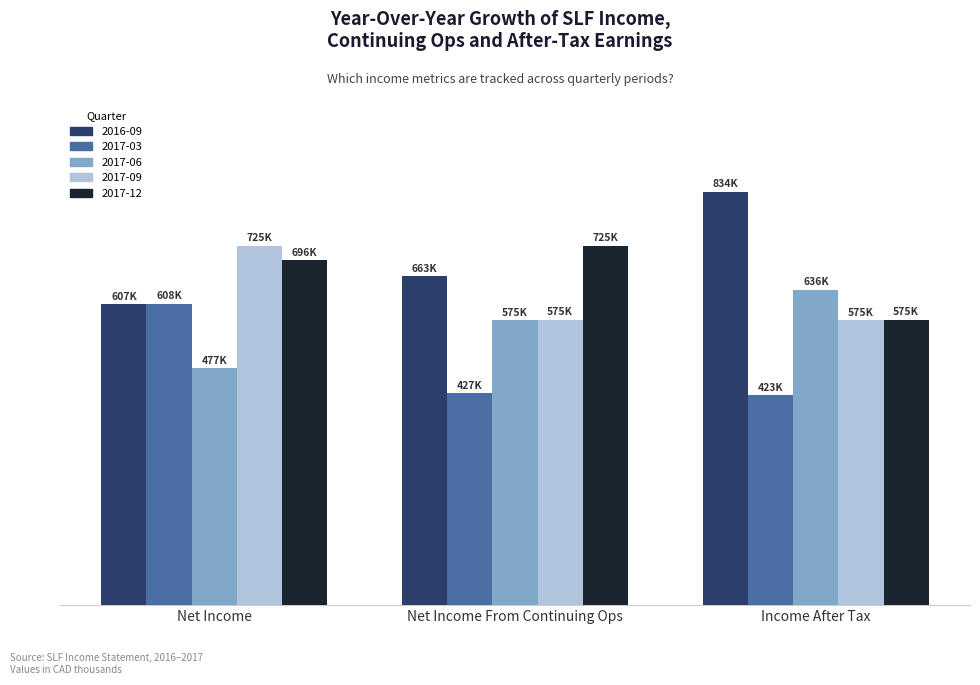

Does the chart contain stacked bars?

No